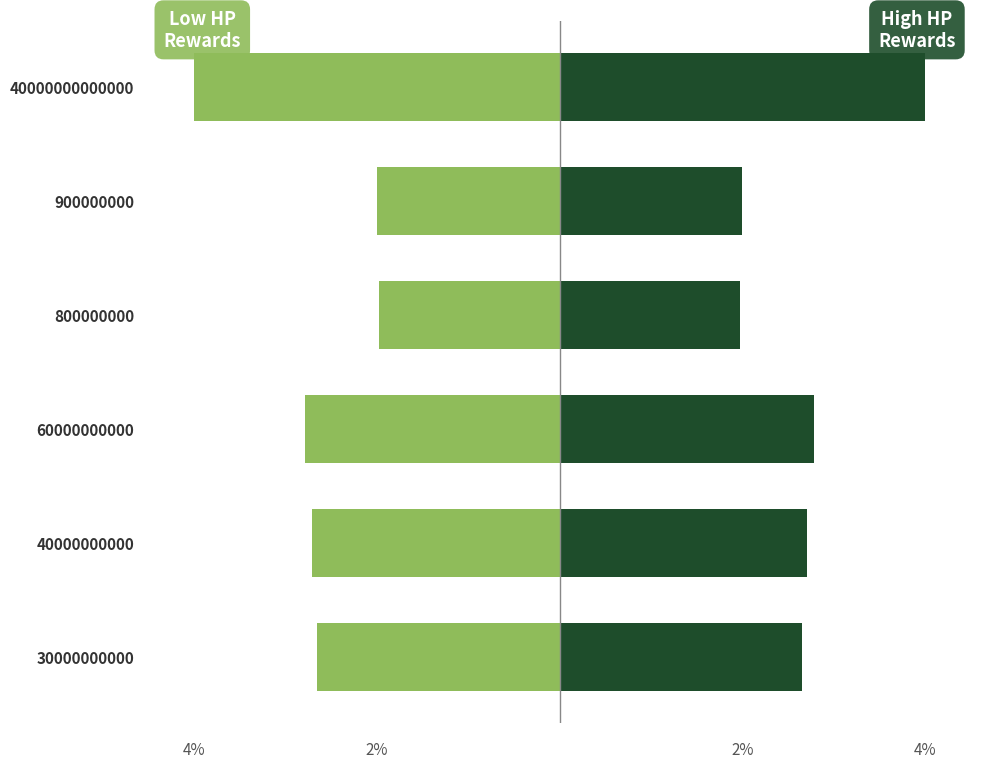

Is the value of Left (Women style) at 60000000000 greater than the value of Right (Men style) at 60000000000?

No